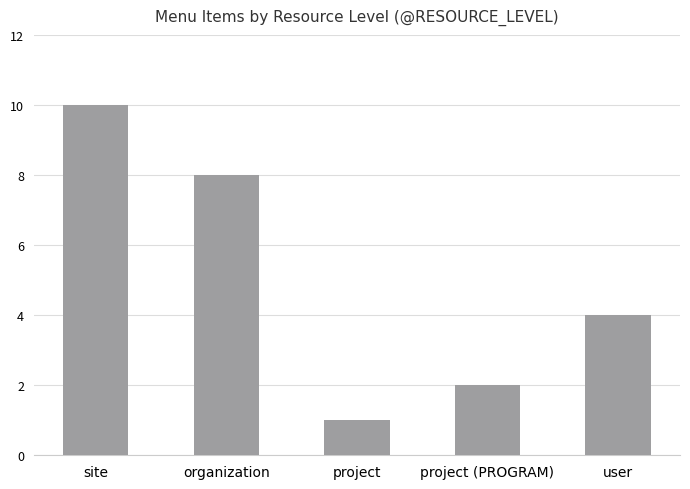

True or false: the data shows 2 at project (PROGRAM).

True